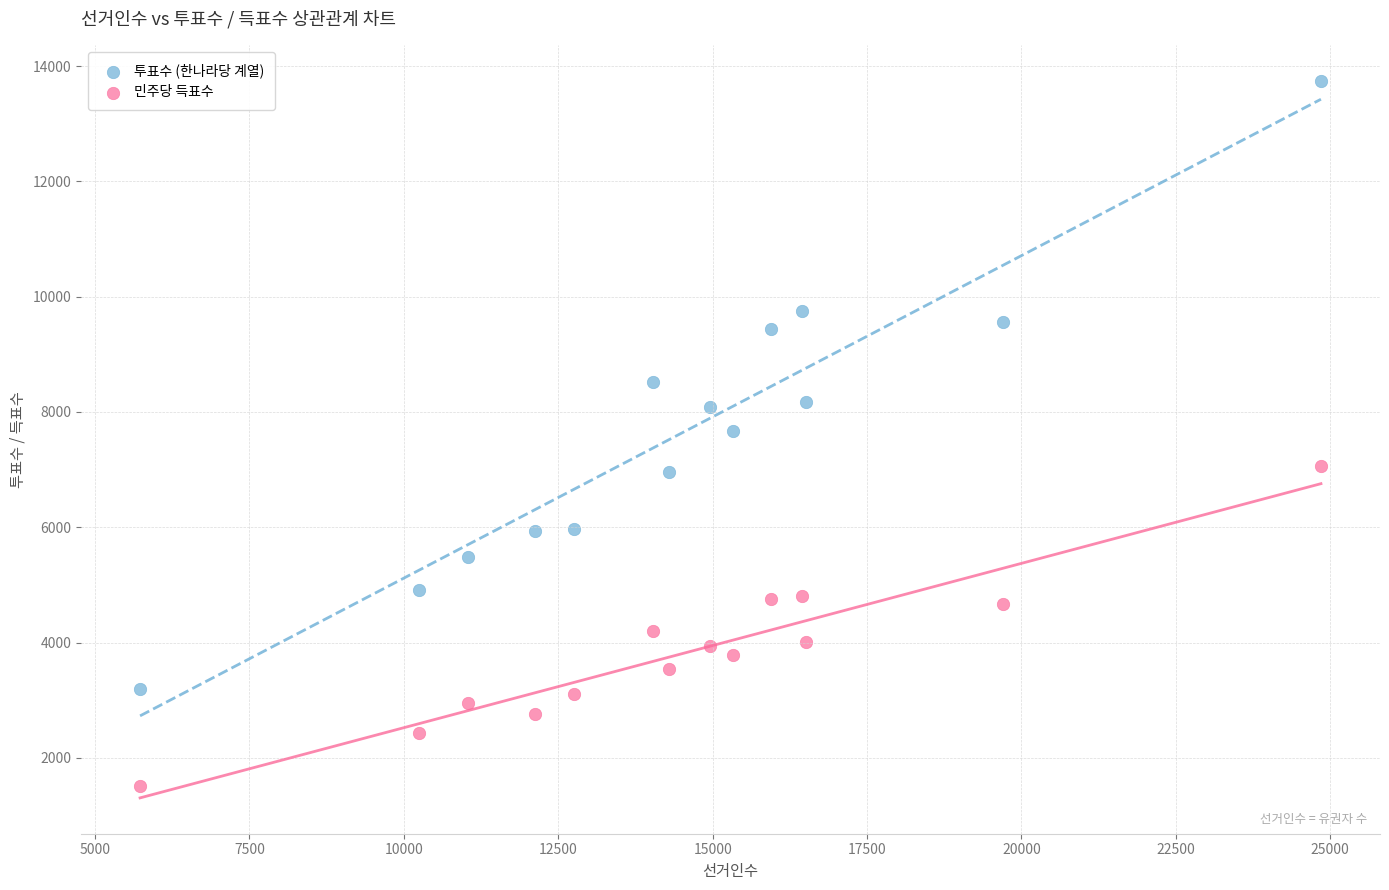

Across all data points, what is the range of Y values (max minus min)?

12217